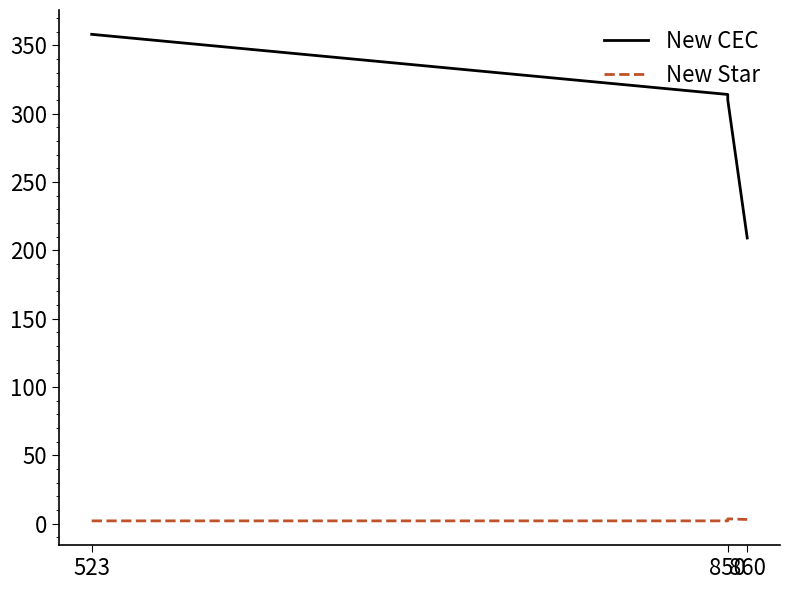

What are all the series names shown in the legend?

New CEC, New Star